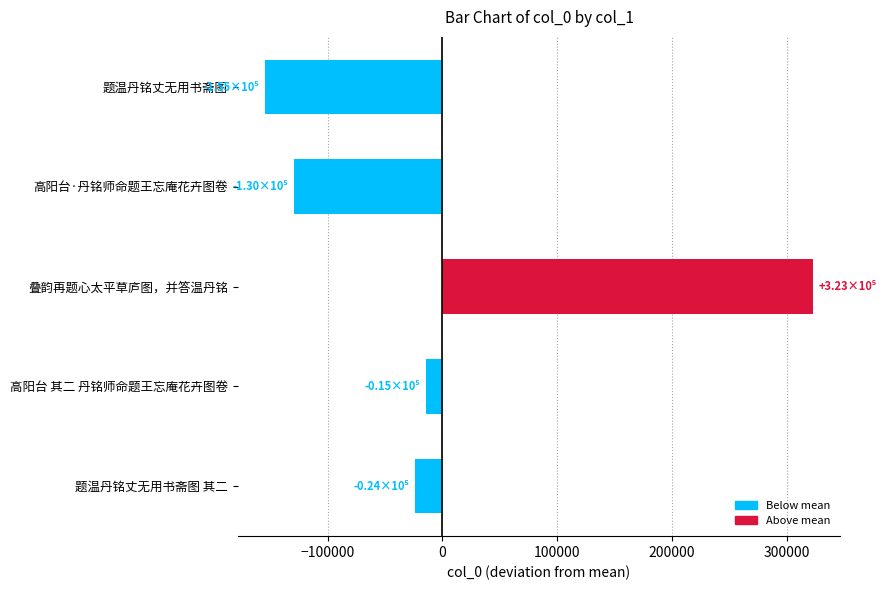

How many data points does each series have?

5